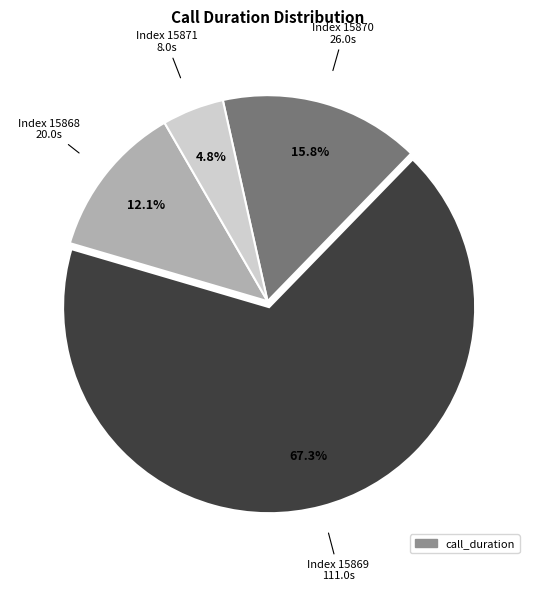

How many segments does this pie chart have?

4